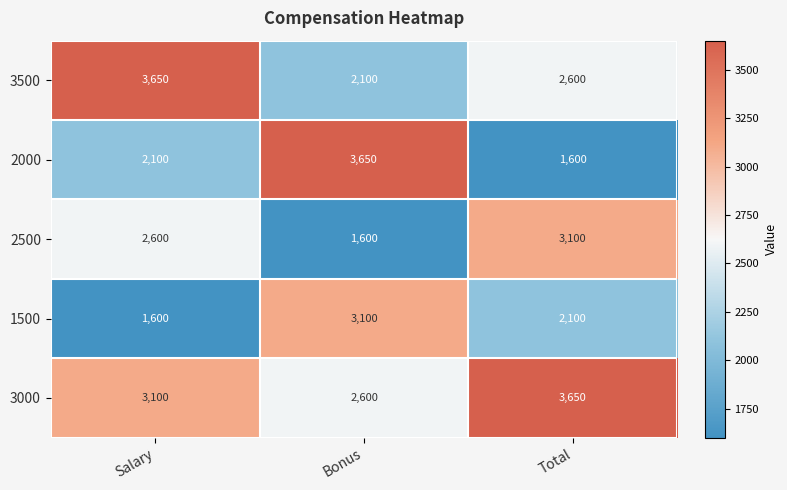

Where is 1500 nearest to the value 2350?

Total